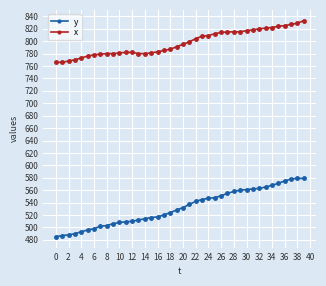

List the series in order of their overall mean, highest first.

x, y